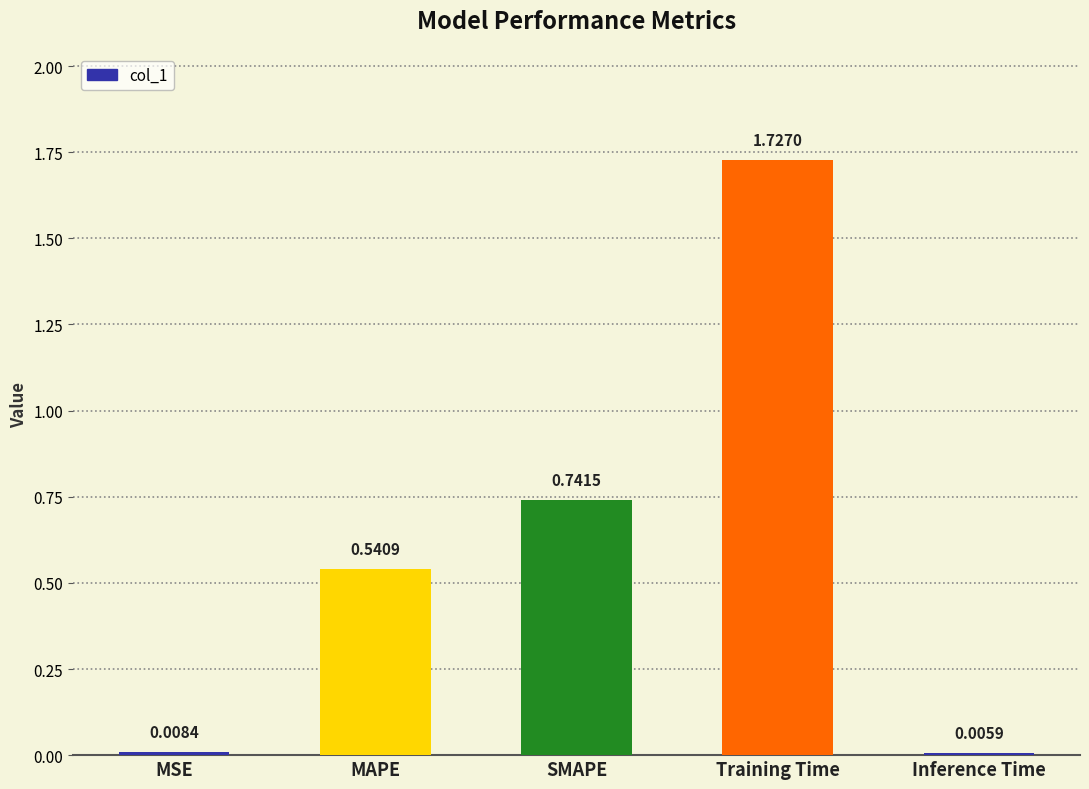

Where is the data nearest to the value 0?

Inference Time